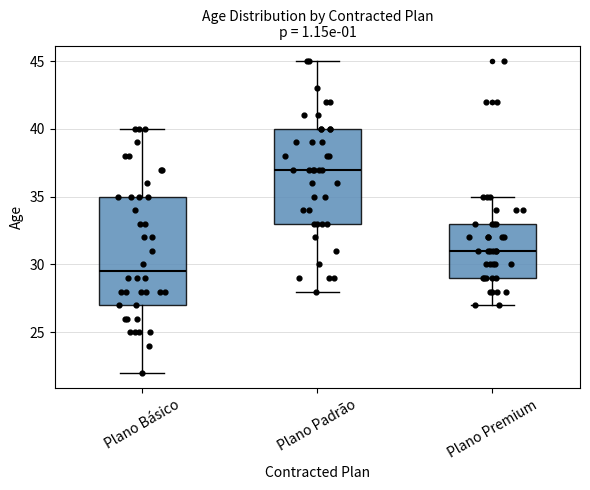

Reading left to right, read every box against the y-axis: the position of its median line, the range the box covers, and the ends of its whiskers. The values are not printed on the chart, so give them approximately, as read against the axis.

Plano Básico: median 29.5, box 27.0 to 35.0, whiskers 22.0 to 40.0
Plano Padrão: median 37.0, box 33.0 to 40.0, whiskers 28.0 to 45.0
Plano Premium: median 31.0, box 29.0 to 33.0, whiskers 27.0 to 35.0